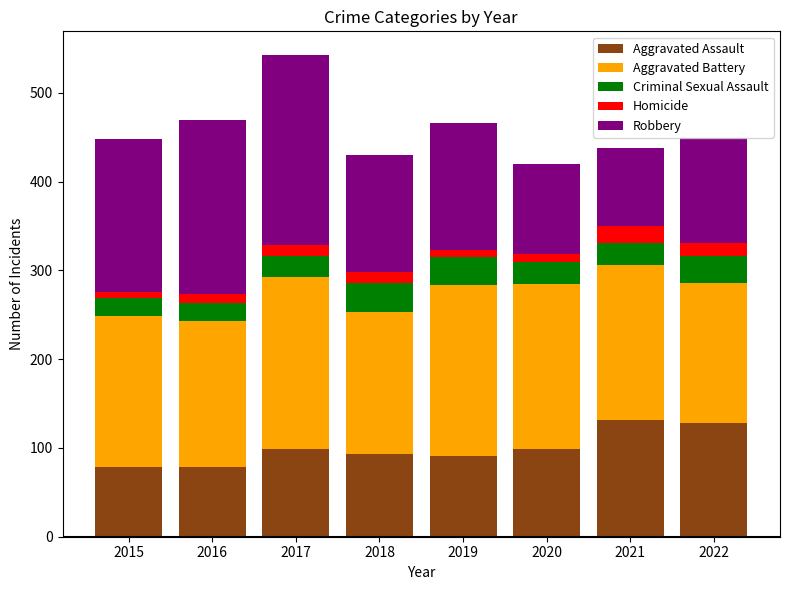

At which category is the sum across all series the highest?

2017